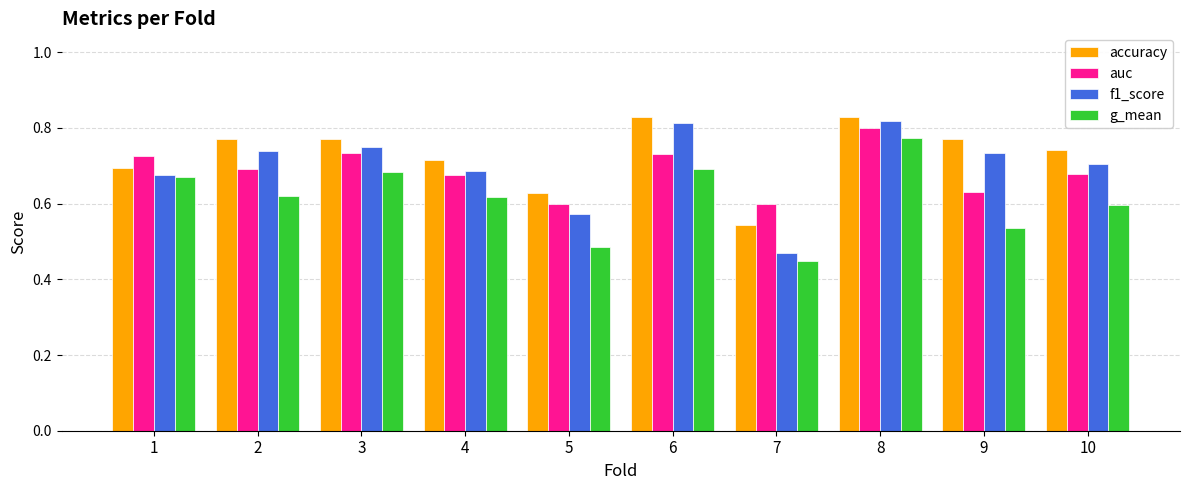

What is the sum of the accuracy values at 6 and 8?

1.7